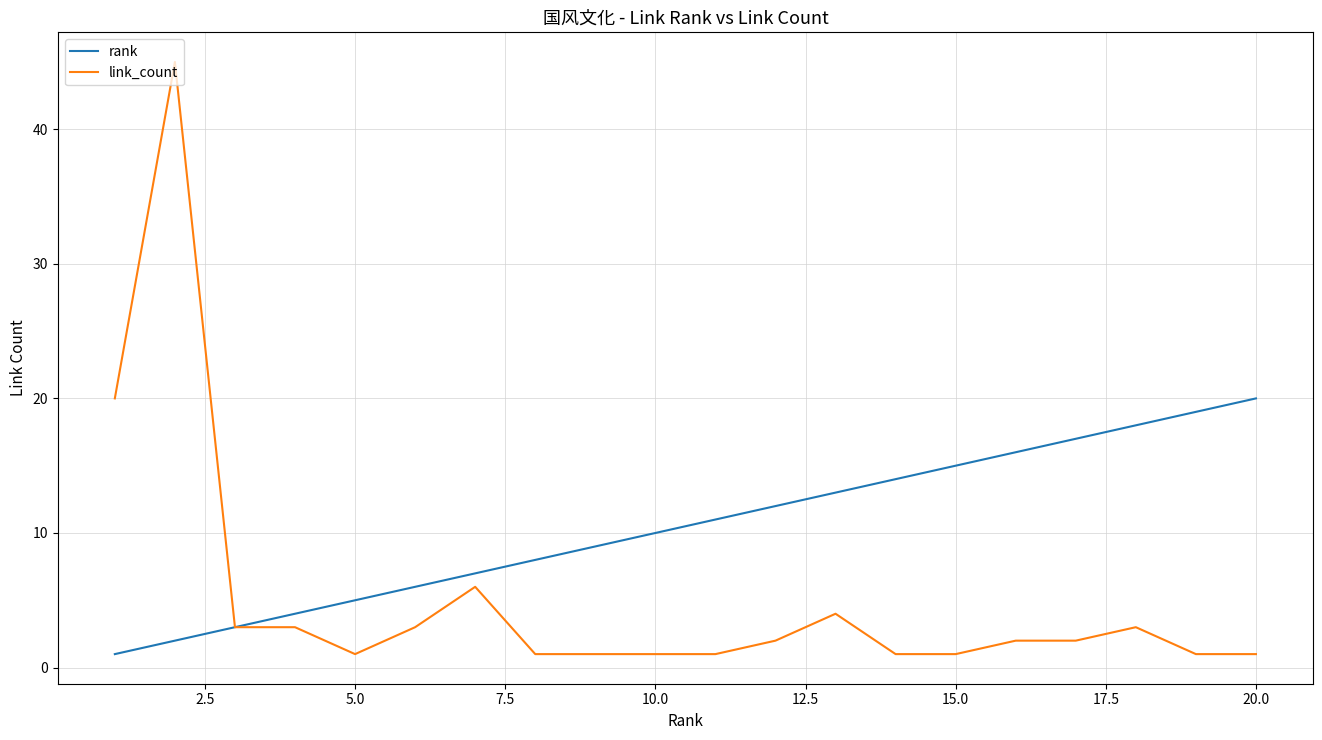

What is the highest value of the link_count series?

45